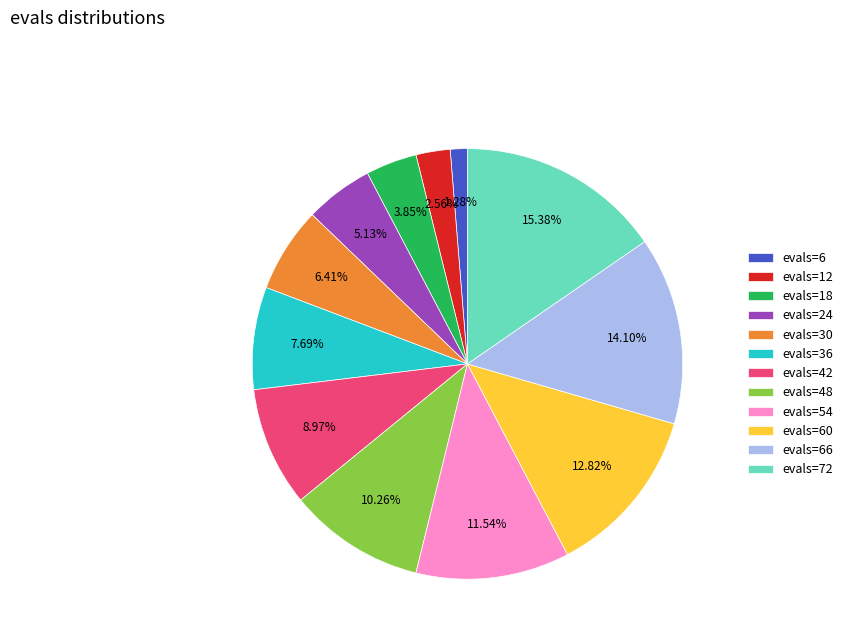

To the nearest percent, what is the combined percentage of evals=36 and evals=30?

14%